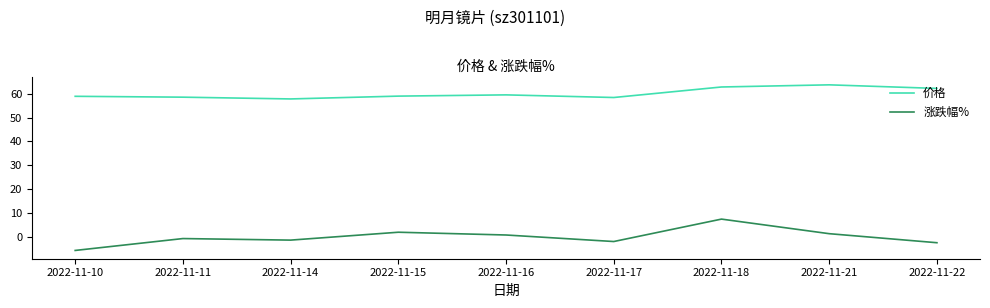

What is the spread (max minus min) of values at 2022-11-10?

64.5